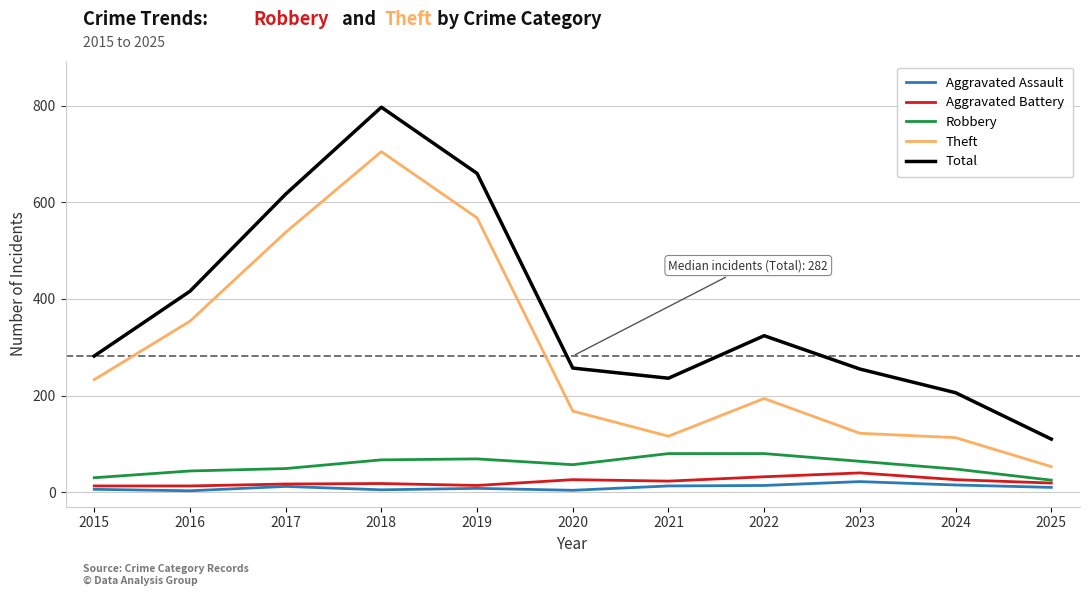

Which series changed the most between 2017 and 2020?

Theft